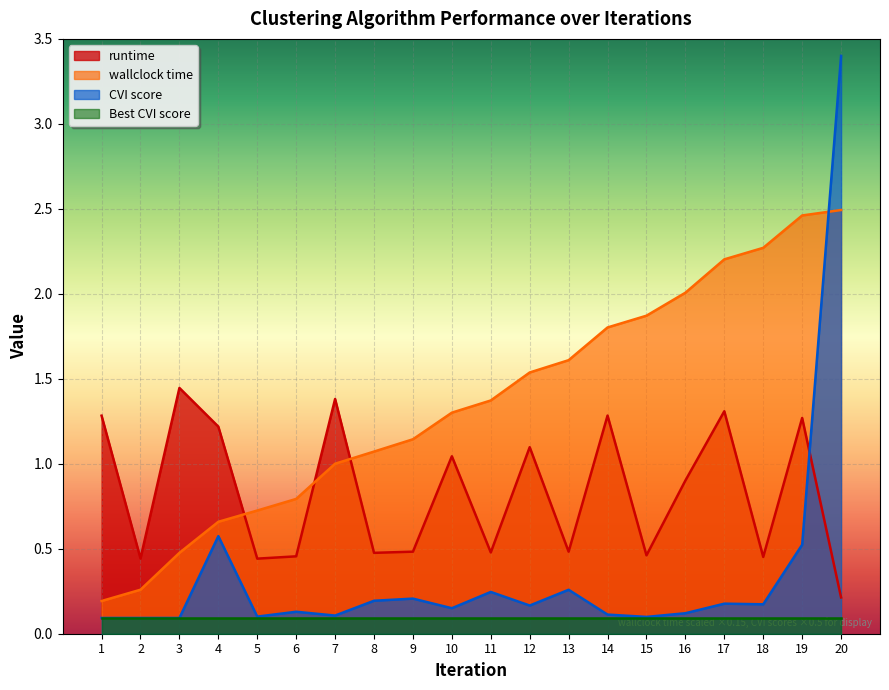

Reading right to left, what are all the values shown in this chart?

runtime: 0.2	1.3	0.5	1.3	0.9	0.5	1.3	0.5	1.1	0.5	1.0	0.5	0.5	1.4	0.5	0.4	1.2	1.4	0.4	1.3
wallclock time: 2.5	2.5	2.3	2.2	2.0	1.9	1.8	1.6	1.5	1.4	1.3	1.1	1.1	1.0	0.8	0.7	0.7	0.5	0.3	0.2
CVI score: 3.4	0.5	0.2	0.2	0.1	0.1	0.1	0.3	0.2	0.2	0.2	0.2	0.2	0.1	0.1	0.1	0.6	0.1	0.1	0.1